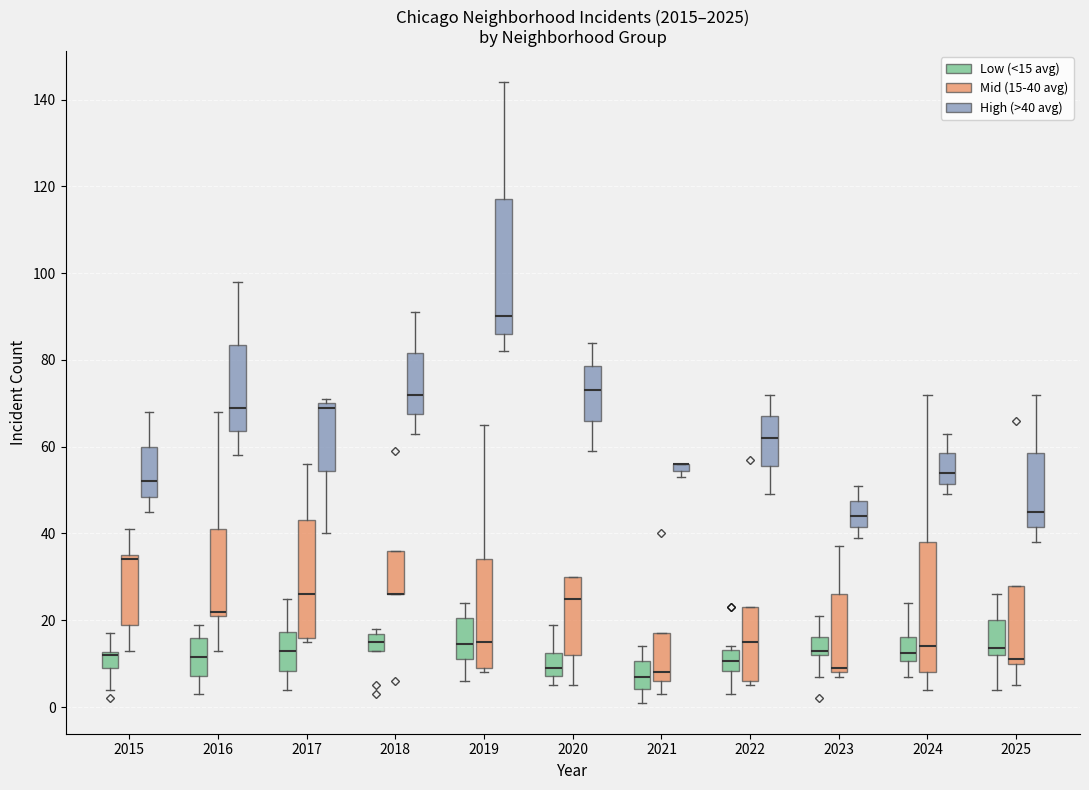

Where is the upper edge of the box for 2019 (Mid (15-40 avg)) on the y-axis? The values are not printed on the chart, so give them approximately, as read against the axis.

34